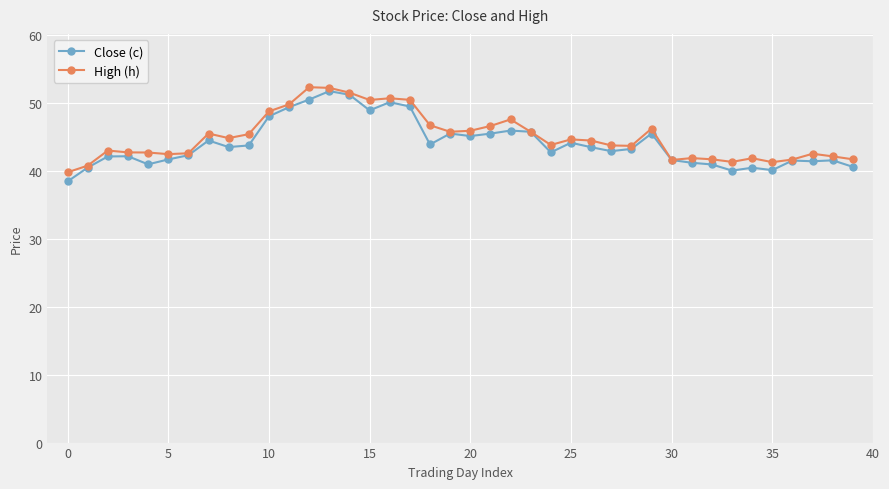

What is the difference between the maximum and minimum values in the High (h) series?

12.5